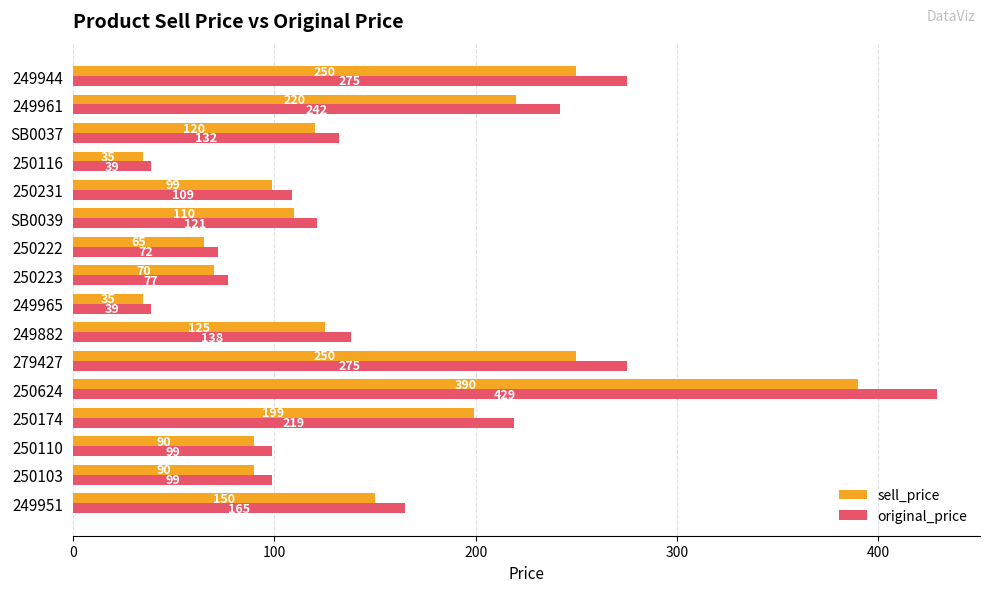

Which category has the highest value across all series?

250624